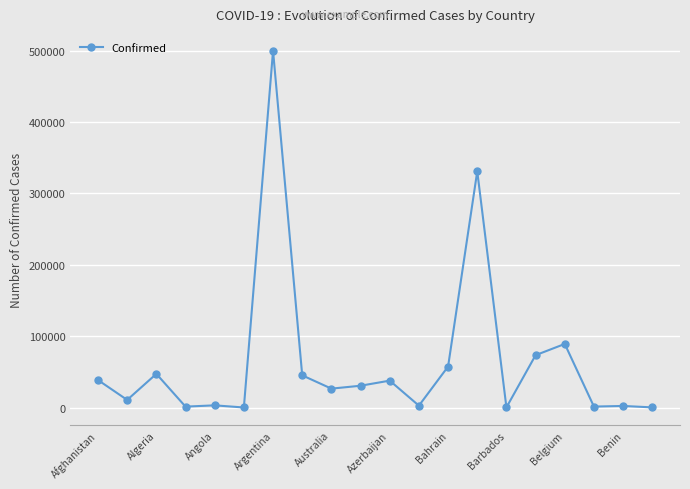

Count the number of categories in the chart.

20